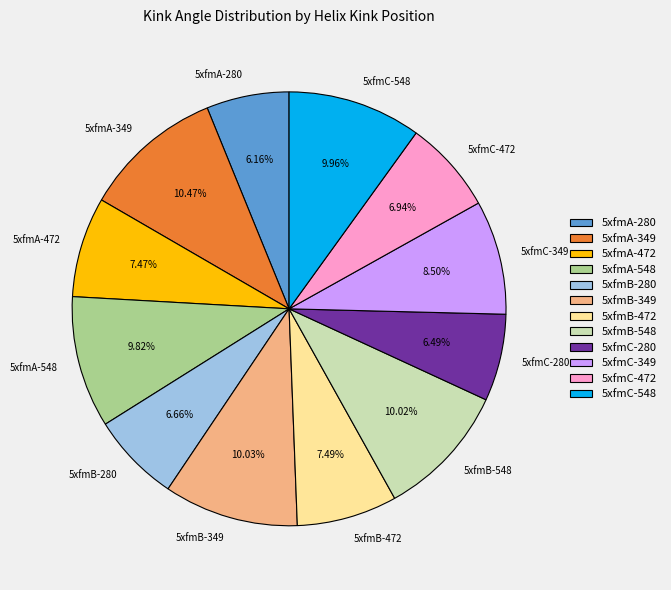

Is it true that 5xfmB-548 is 10% of the pie?

True